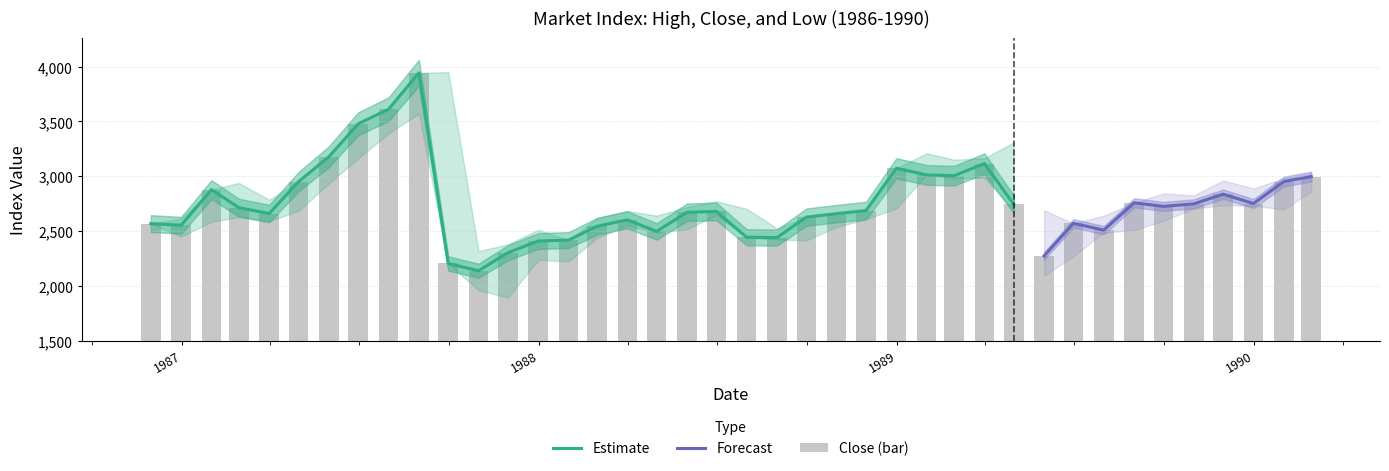

List the series in order of their peak value, lowest first.

Low, Close, High